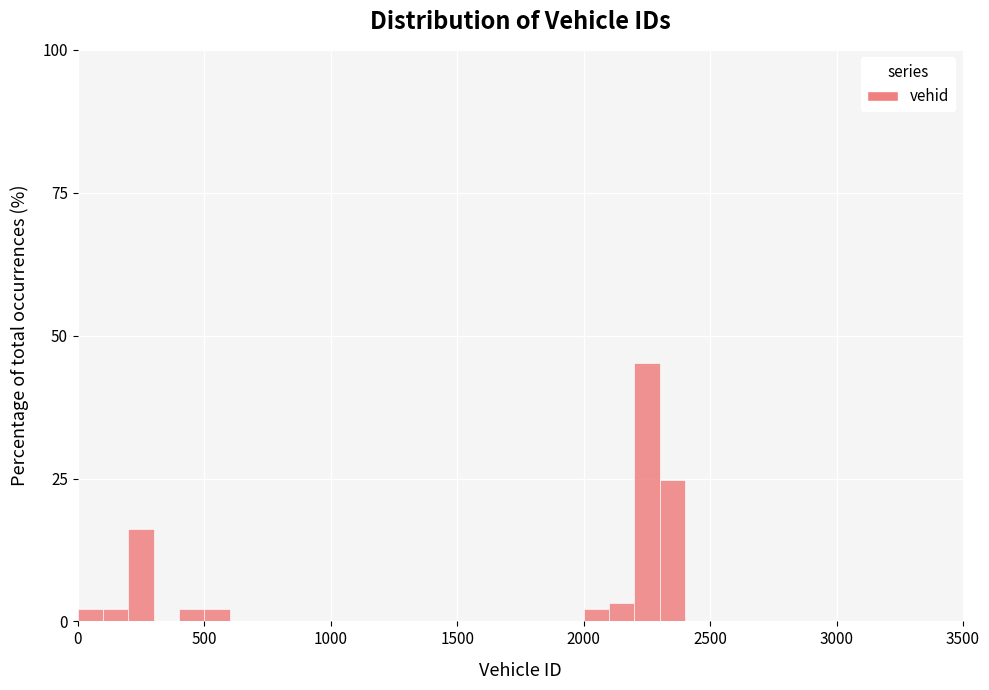

Around what value on the x-axis is the tallest bar? Give the approximate position of its centre, as read against the axis.

2250